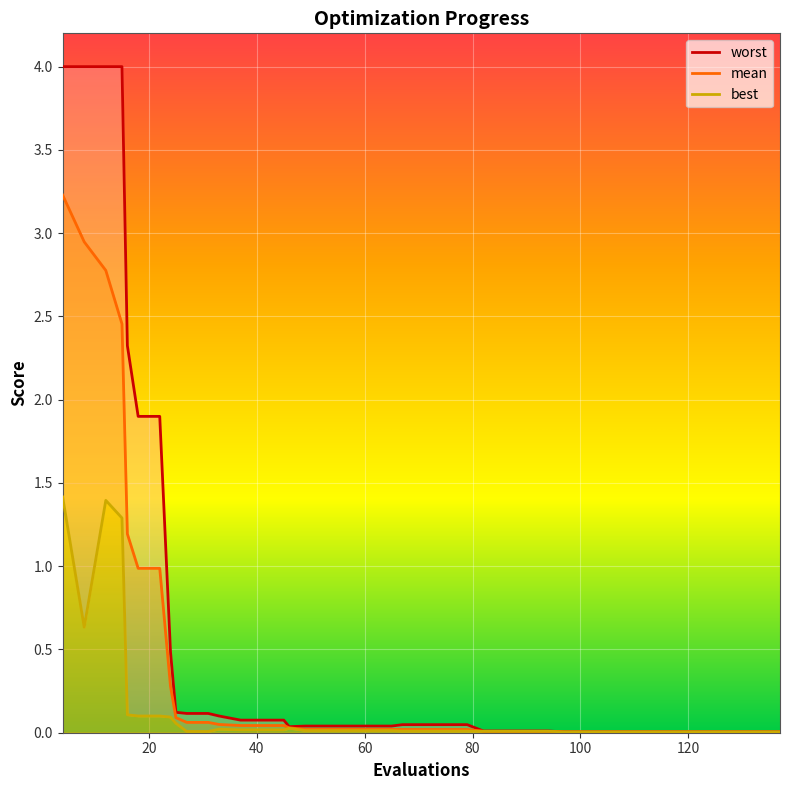

Which series has the largest range (max minus min)?

worst